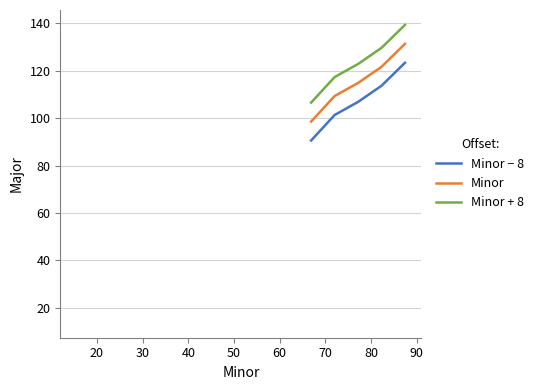

True or false: Minor and Minor − 8 intersect in this chart.

False